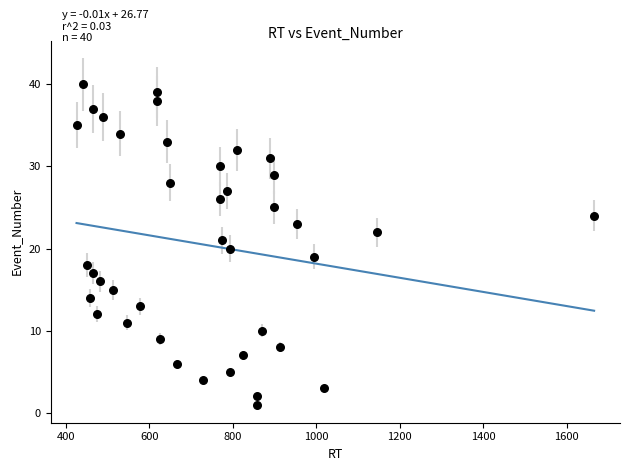

What is the range of Y values (max minus min)?

39